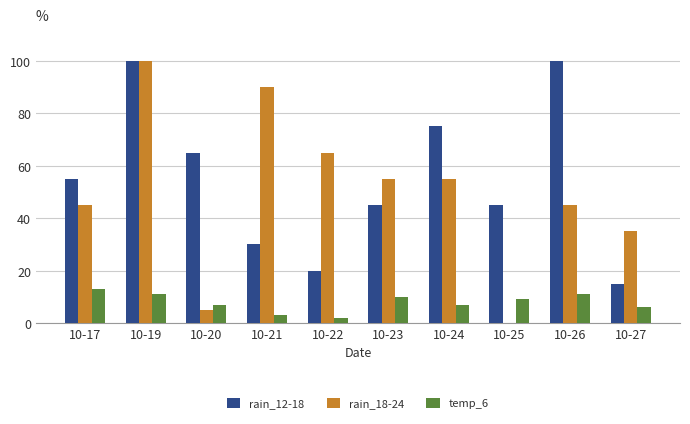

At which category is the sum across all series the highest?

10-19